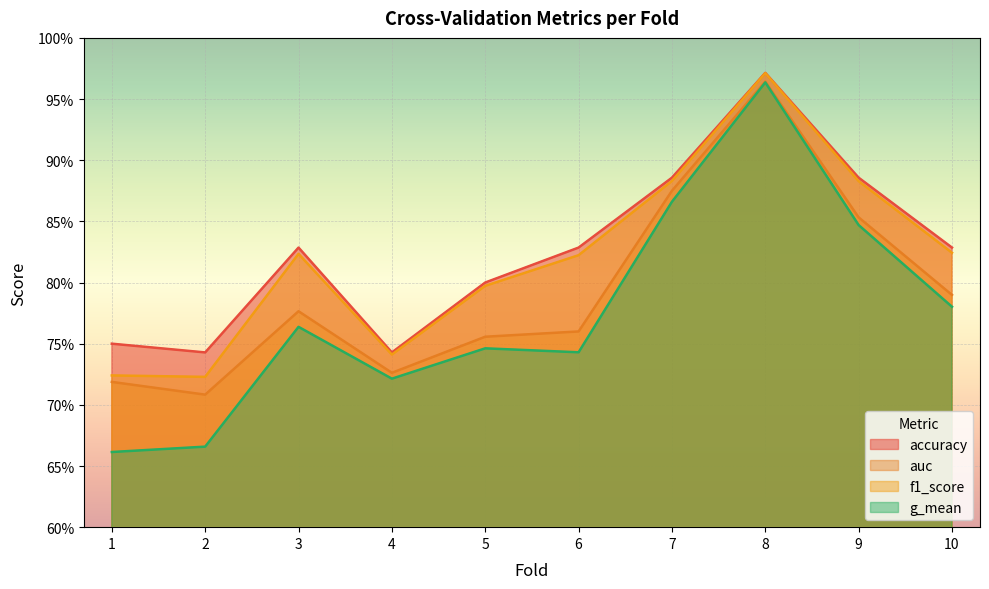

How many accuracy values are between 0 and 1?

10